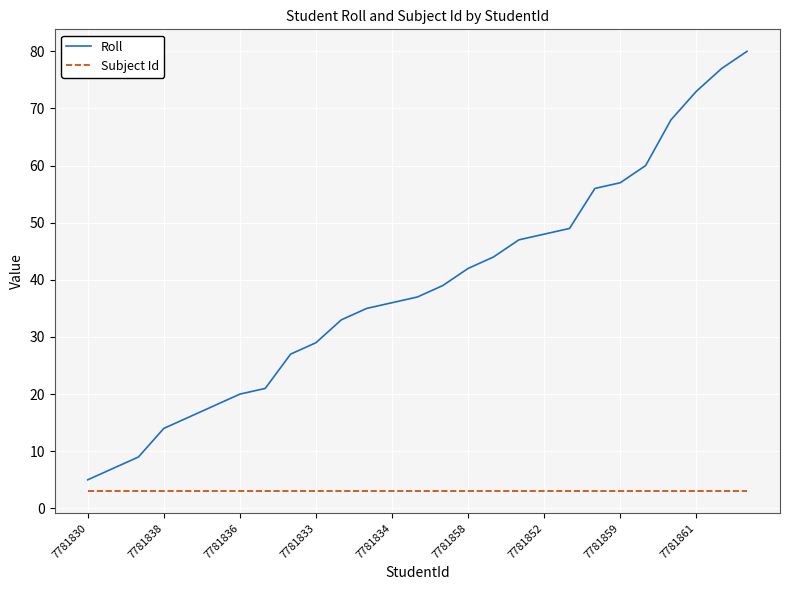

True or false: Roll and Subject Id cross at least once.

False